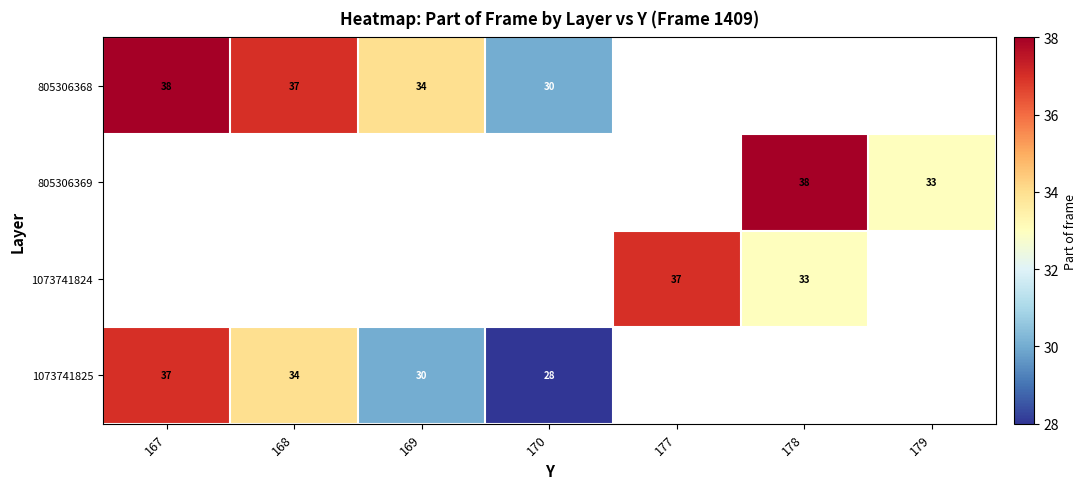

True or false: 1073741824 has a value of 19 at 177.

False